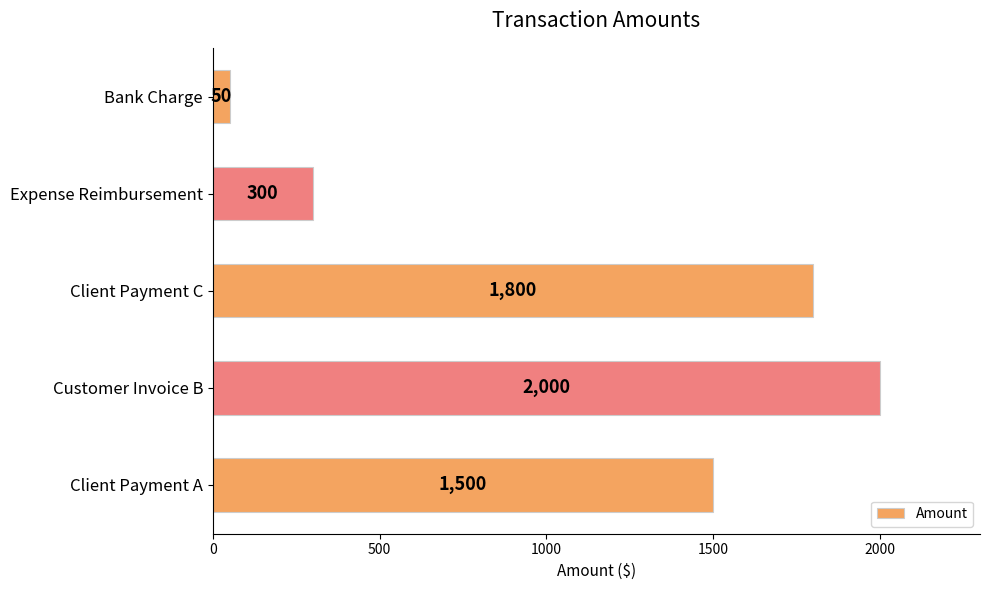

Which category has the lowest value across all series?

Bank Charge